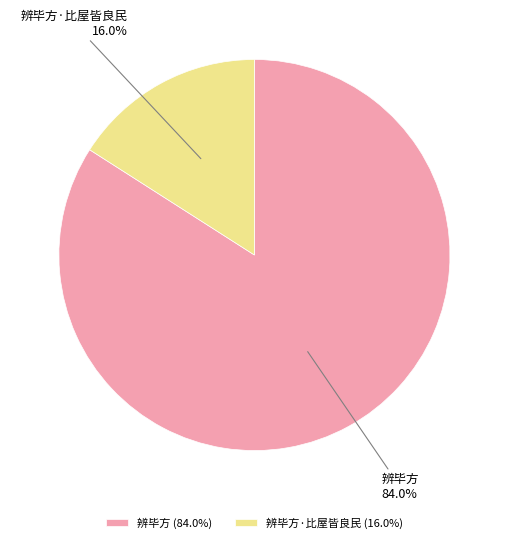

Combined, what portion of the pie is 辨毕方 and 辨毕方·比屋皆良民?

100.0%